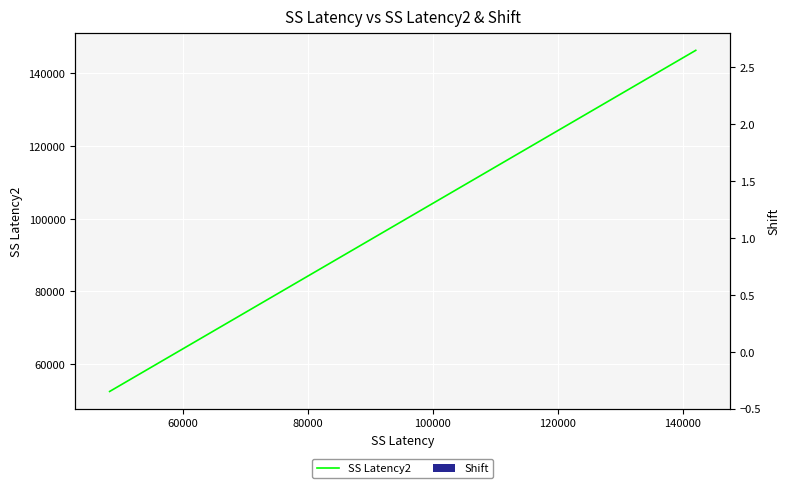

At how many categories does at least one series exceed 100415?

15